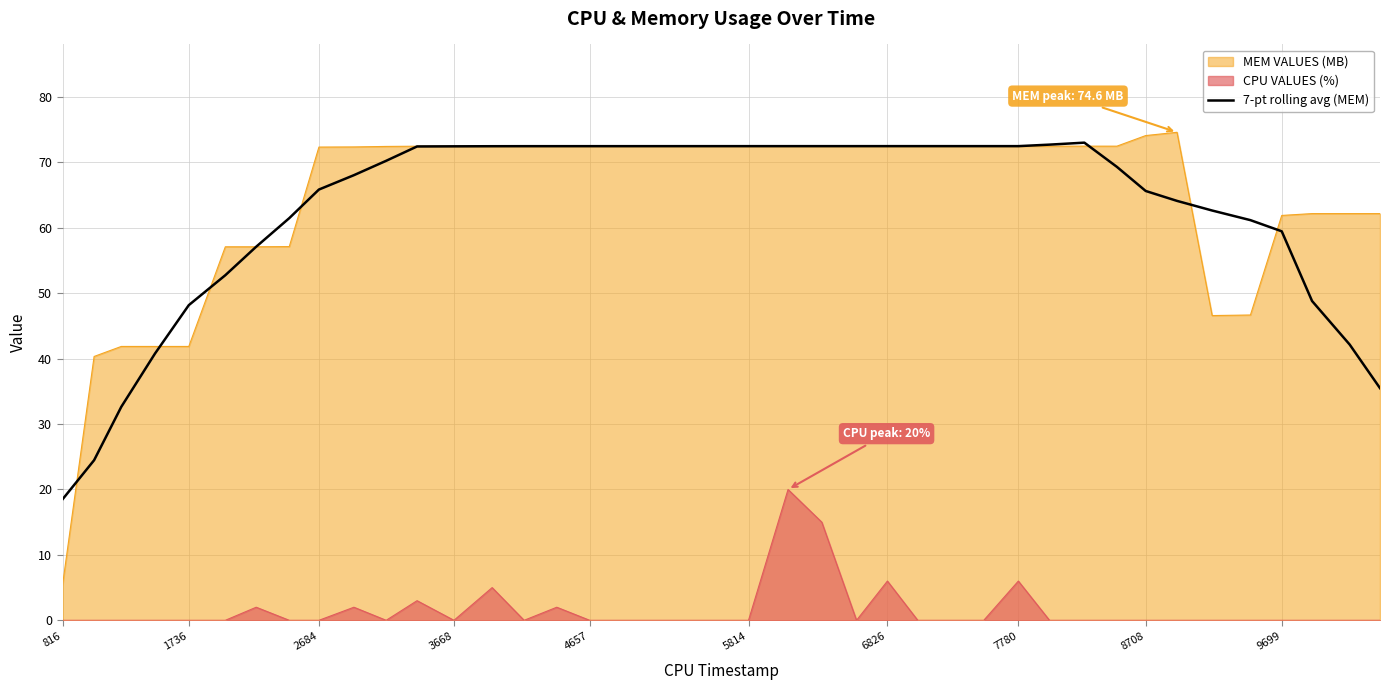

Which series has the widest spread of values?

MEM VALUES (MB)